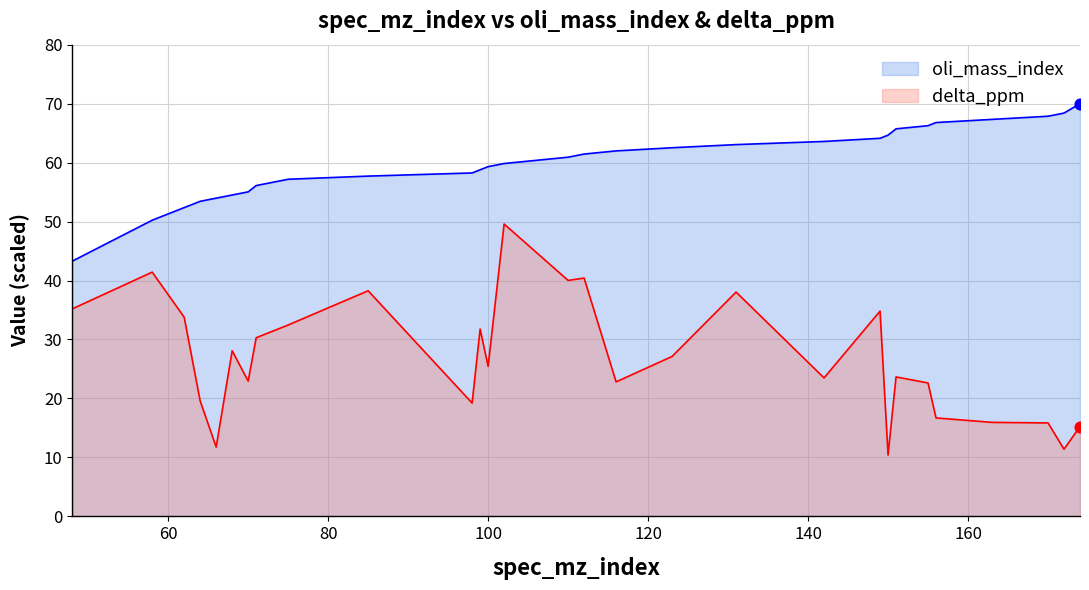

What is the total value across all series at 75?

89.6